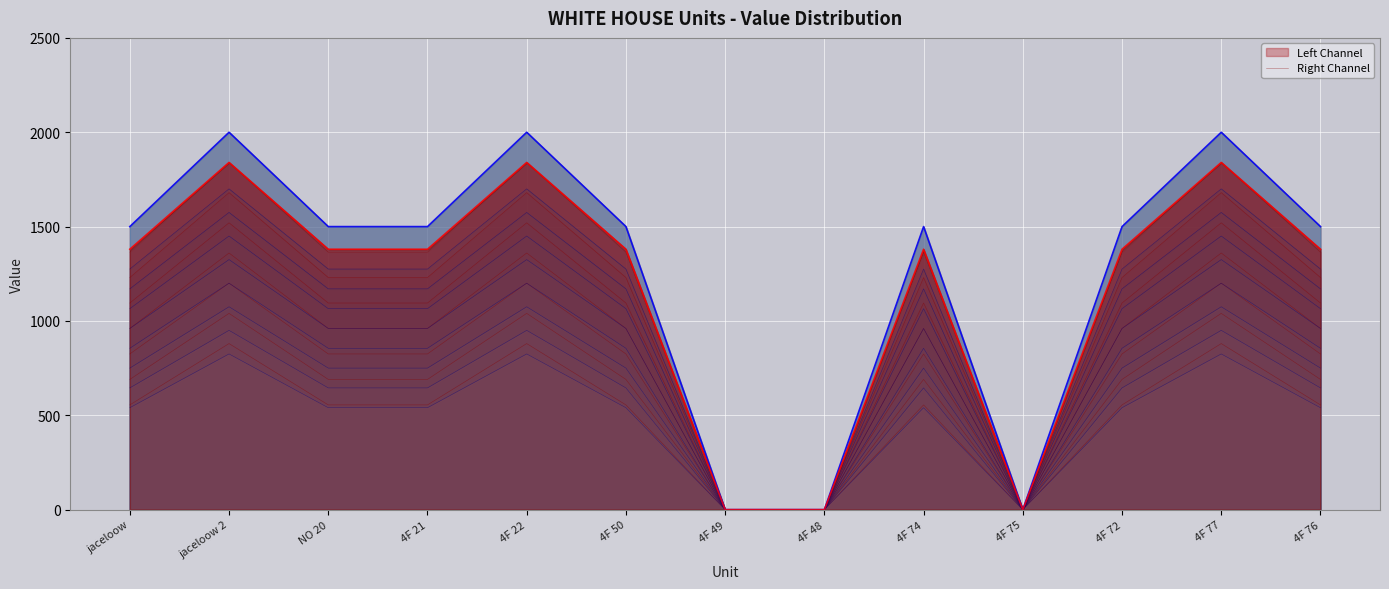

List the labels in order of value, smallest first.

4F 49, 4F 48, 4F 75, jaceloow, NO 20, 4F 21, 4F 50, 4F 74, 4F 72, 4F 76, jaceloow 2, 4F 22, 4F 77